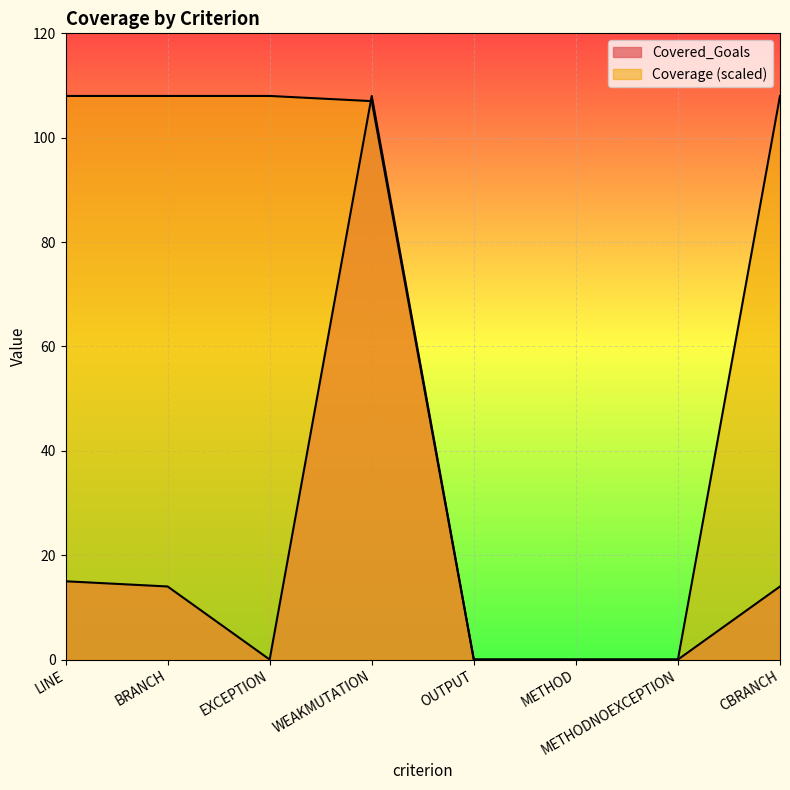

True or false: Covered_Goals and Coverage intersect in this chart.

True